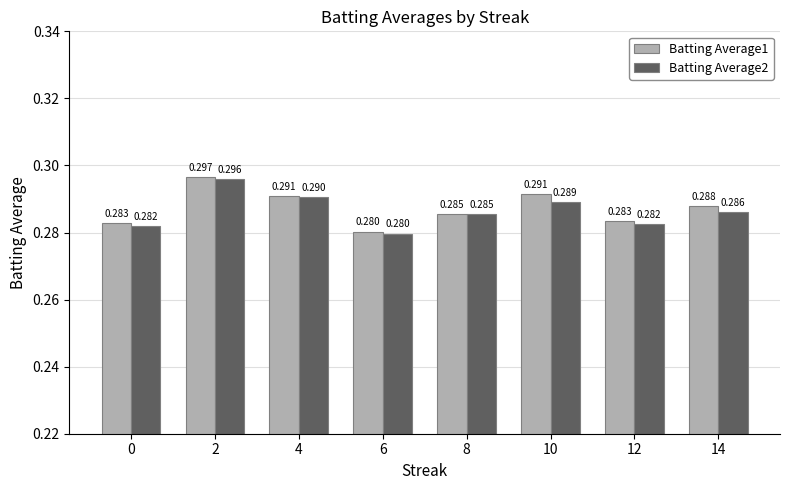

True or false: Batting Average1 has a value of 0.3 at 2.

True